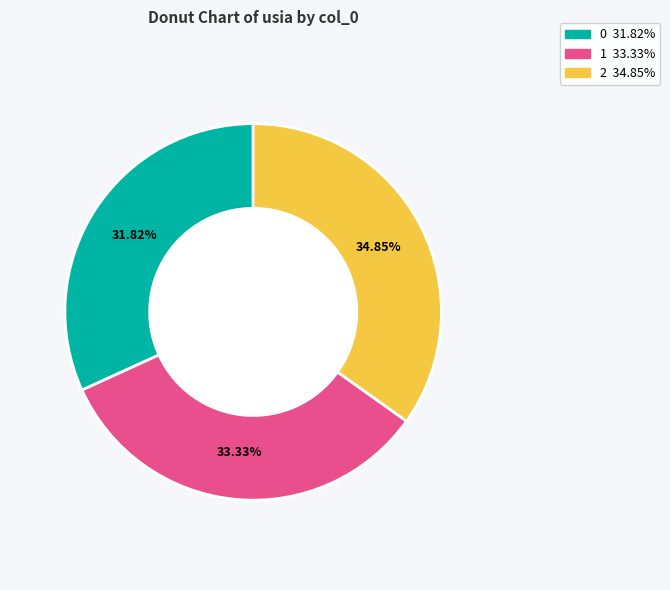

To the nearest percent, what portion does 0 represent?

32%